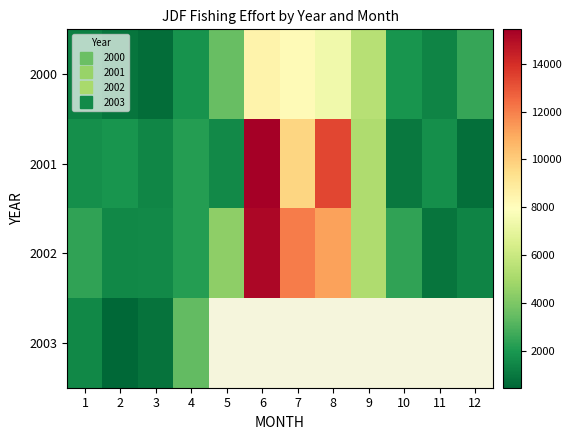

True or false: 2000 has a value of 1756.3 at 7.

False